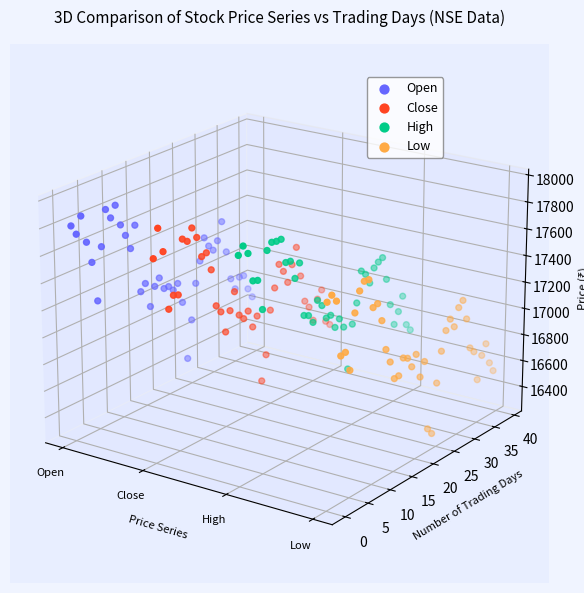

At how many categories does at least one series exceed 0?

37